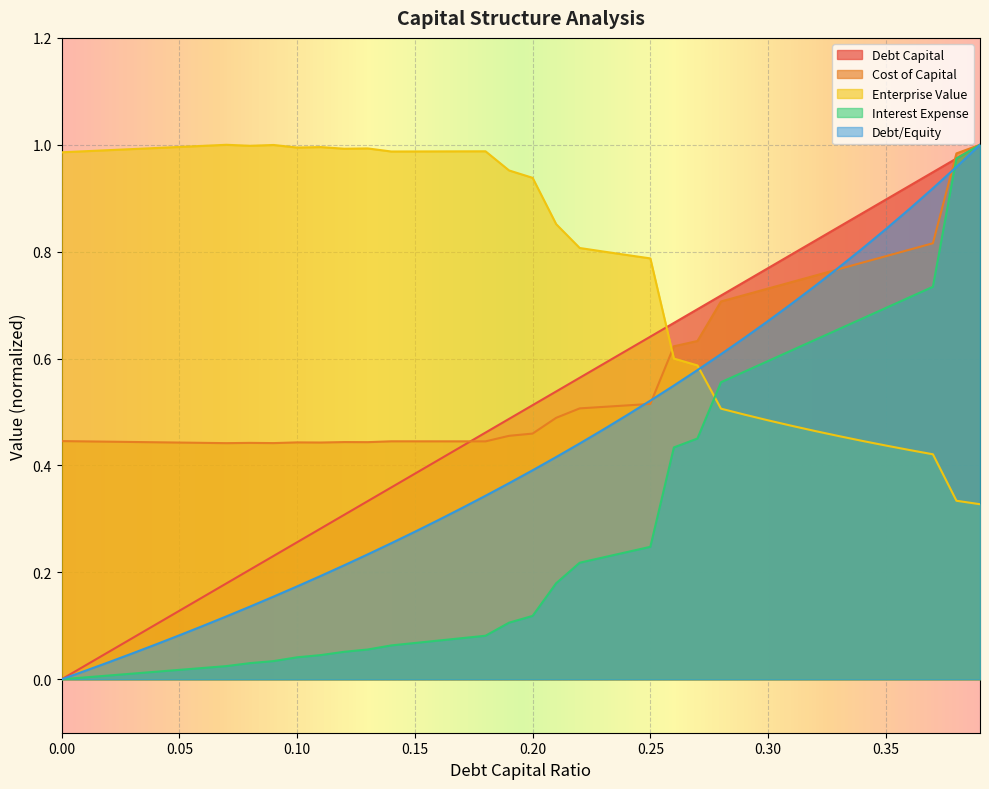

What is the label of the 39th point from the left?

0.38